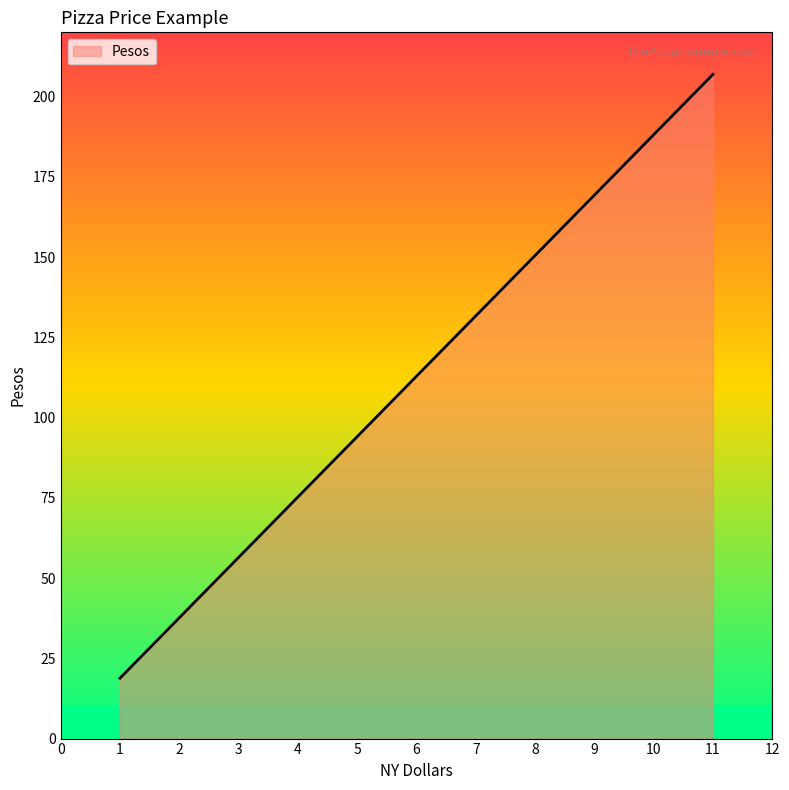

Between 6 and 5, which is larger?

6